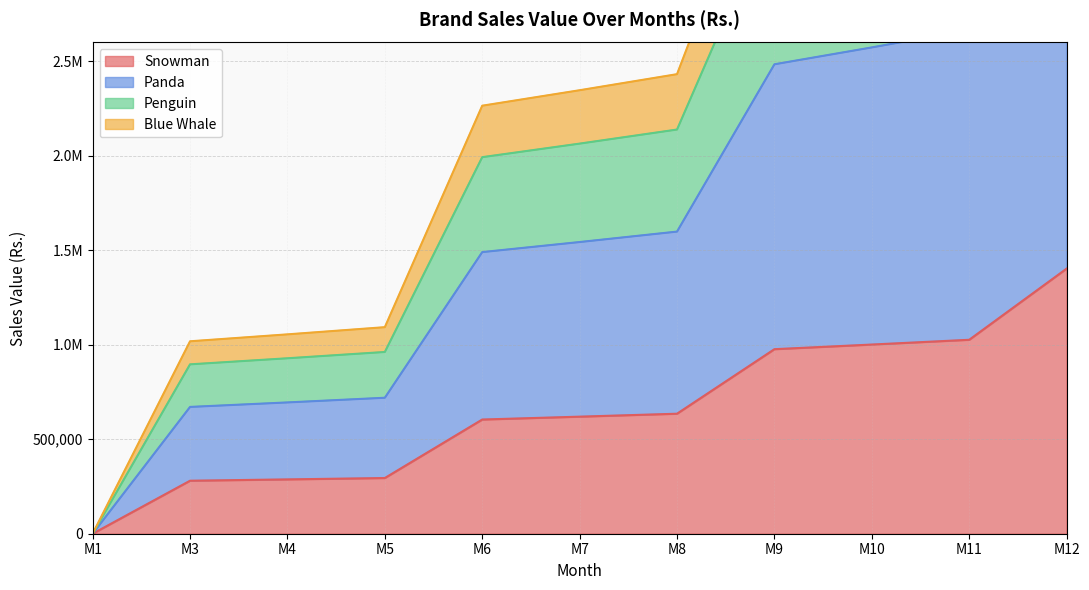

Count the number of data series in this chart.

4